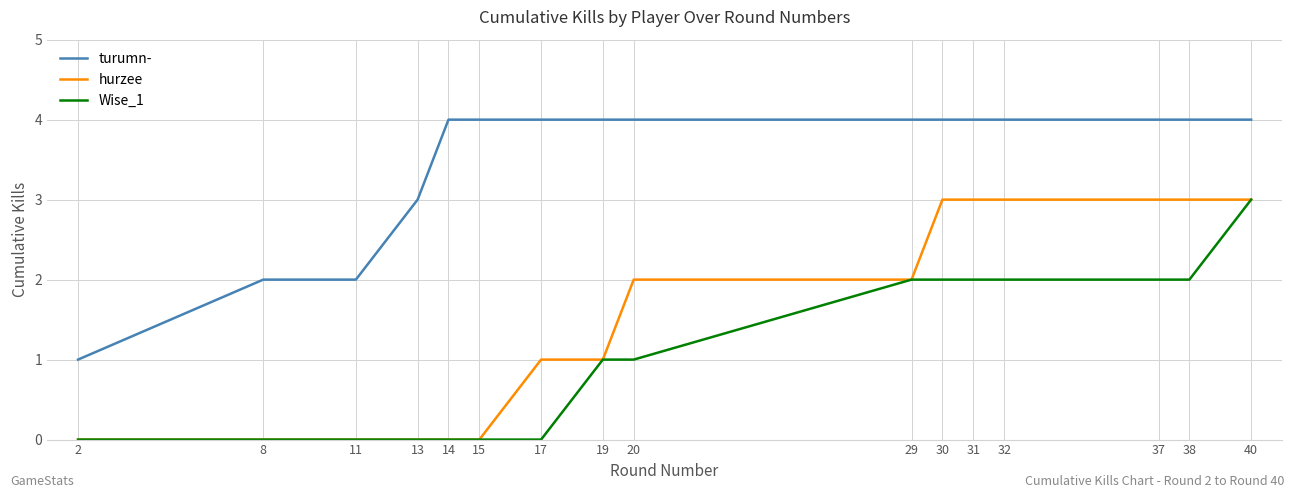

True or false: turumn- and Wise_1 cross at least once.

False